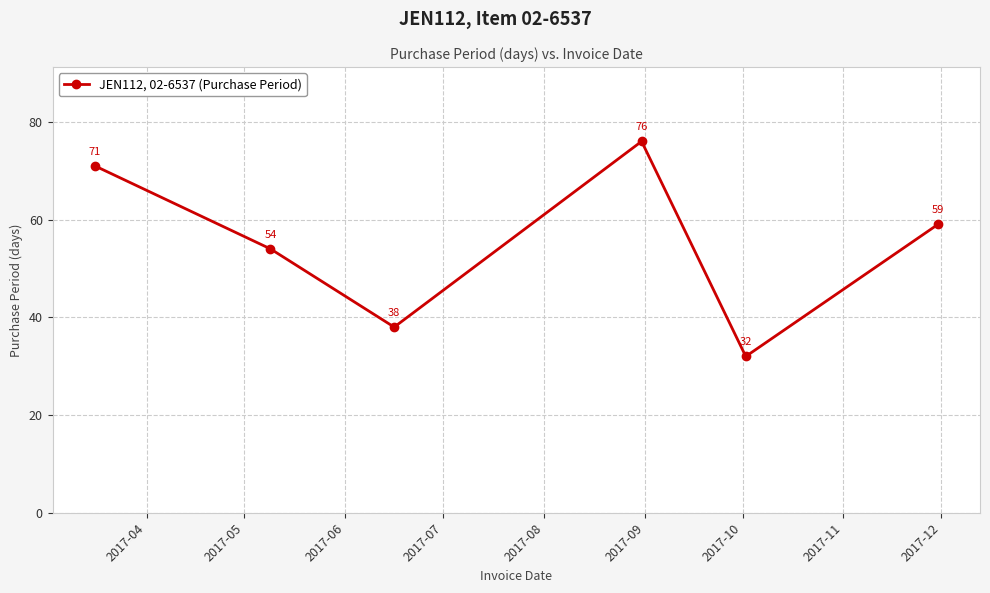

How many distinct data groups are displayed?

1